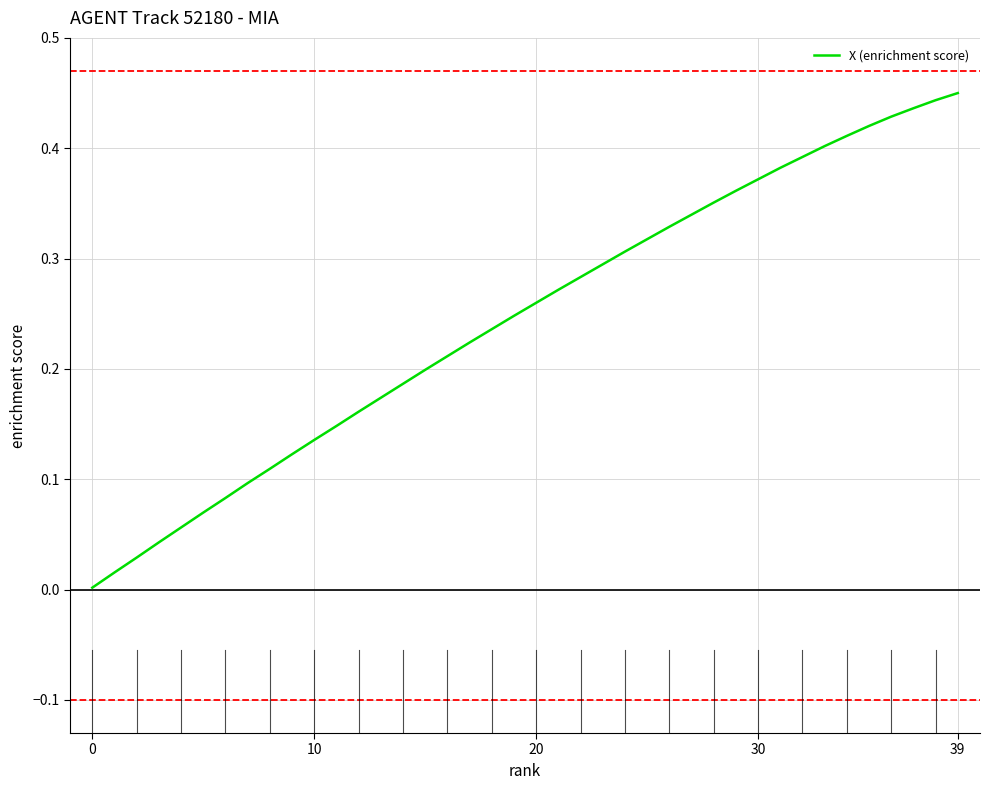

How many lines are shown in the chart?

1